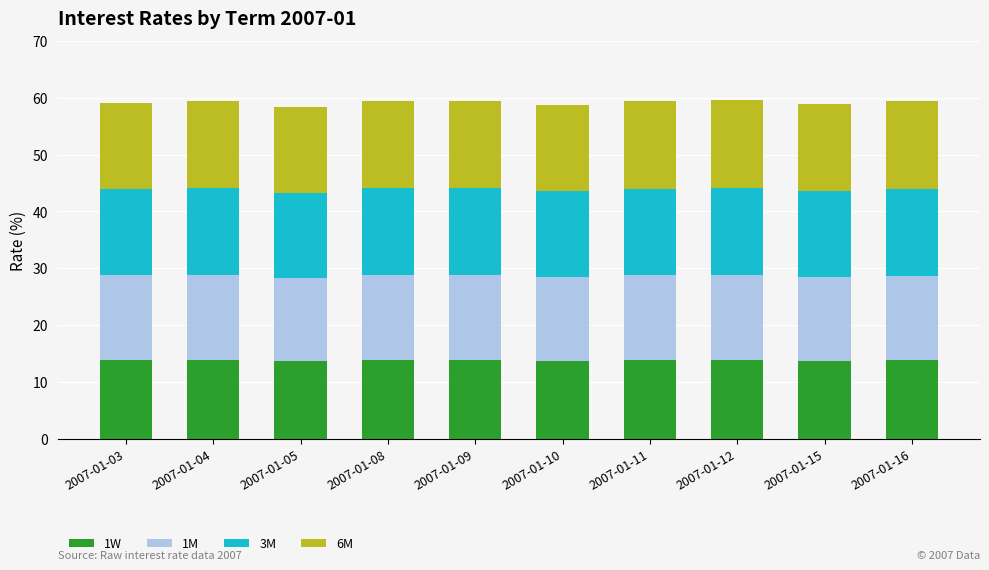

What is the sum of all 1W values?

138.1